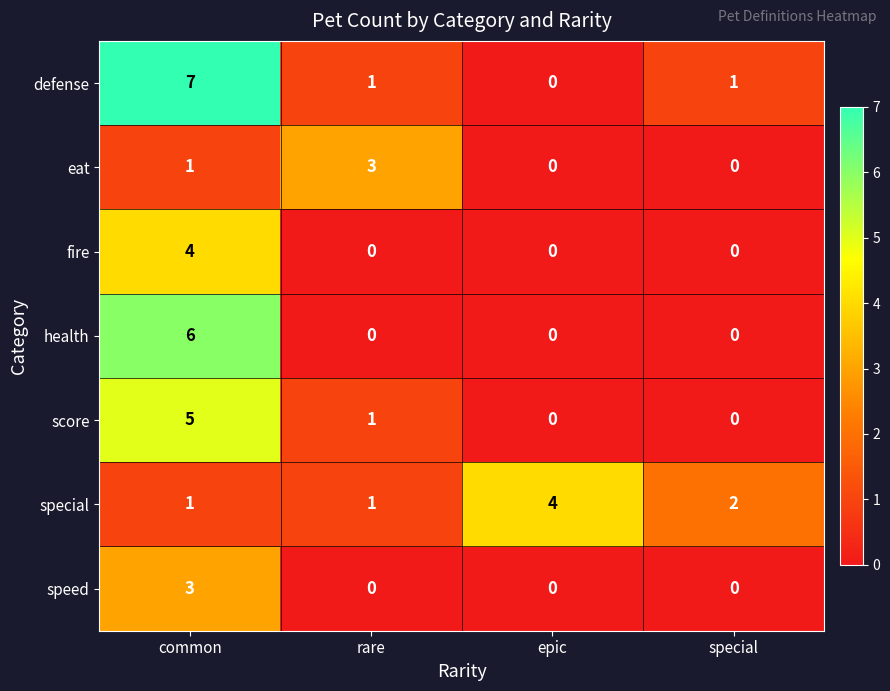

What is the difference between the maximum and minimum values in the special series?

3